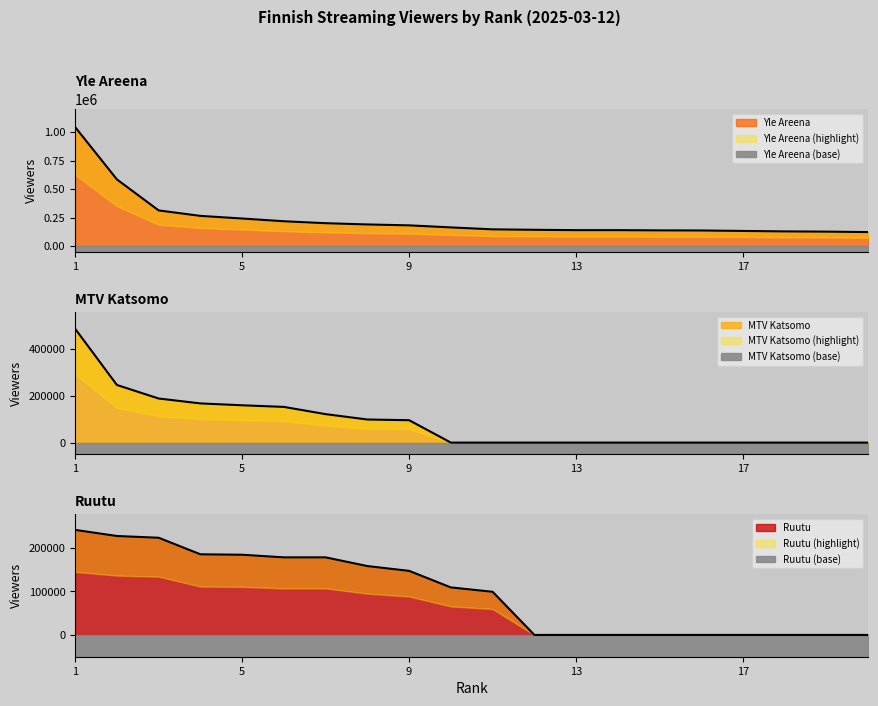

Between 4 and 16, which is larger?

4